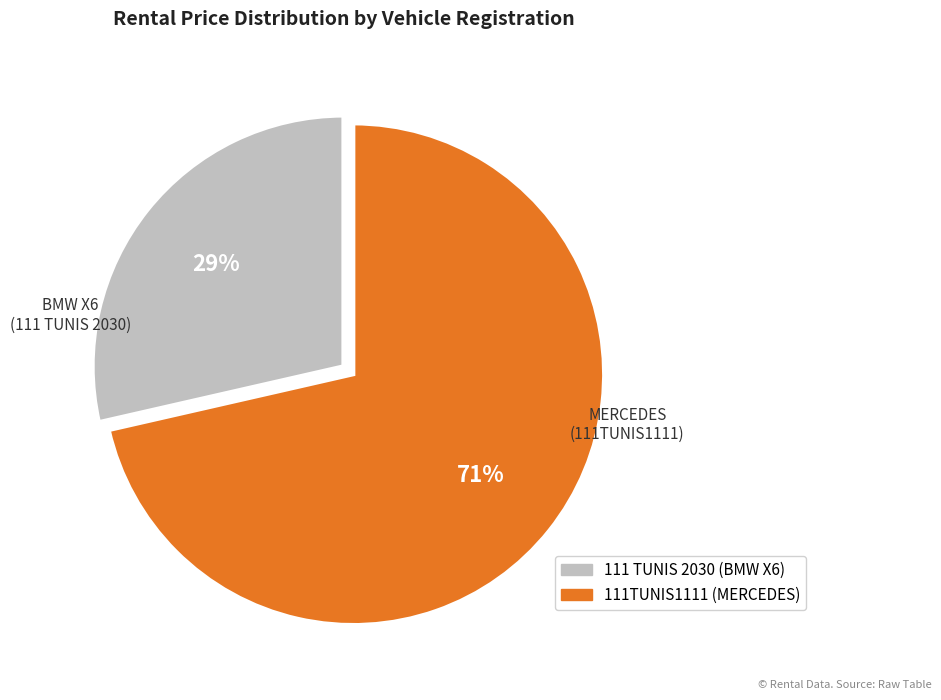

Is the sum of 111TUNIS1111 and 111 TUNIS 2030 greater than half?

Yes